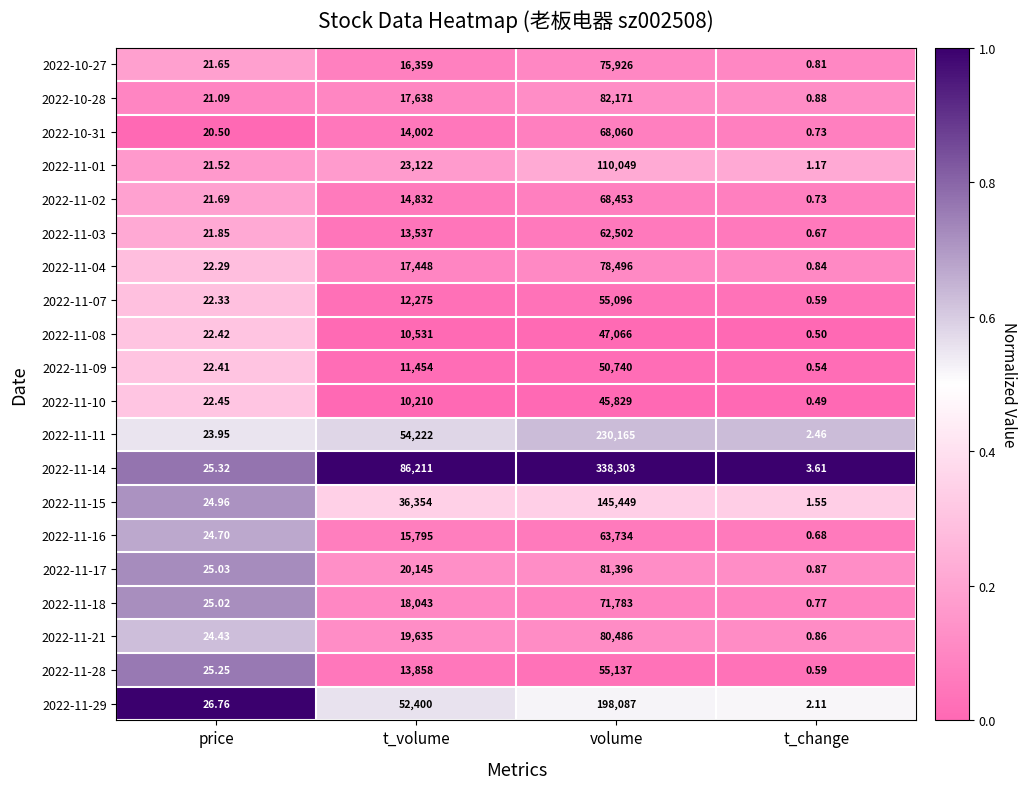

At which category does the chart reach its peak across all series?

volume